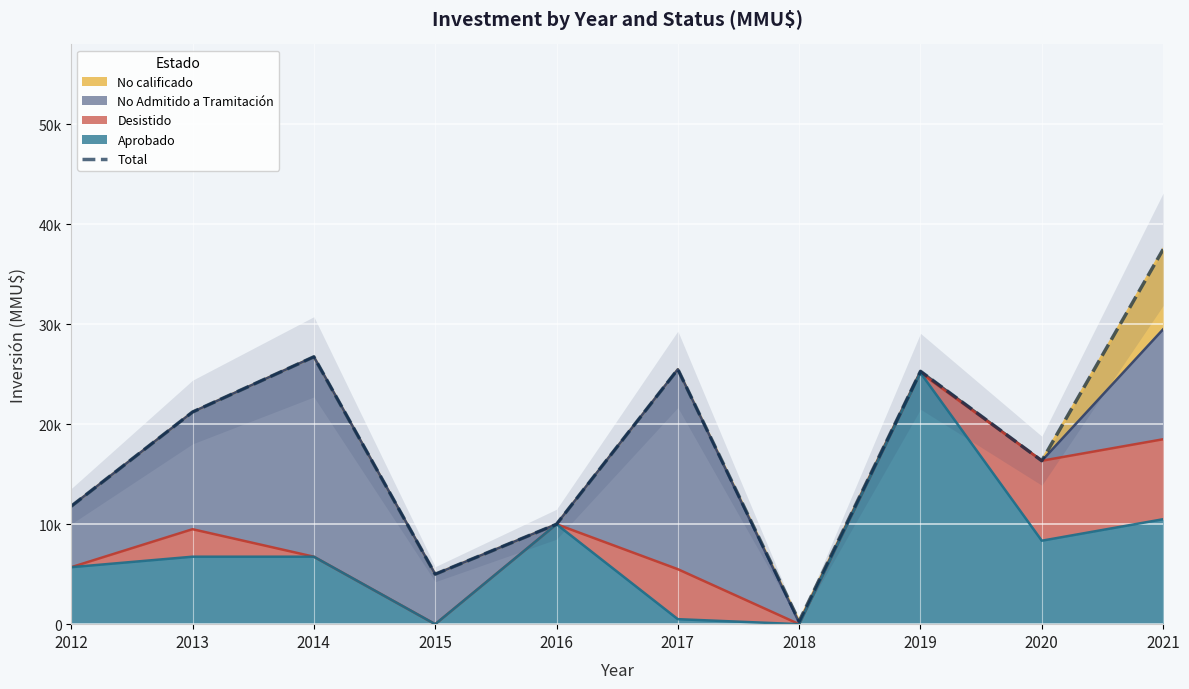

What is the change in value from 2017 to 2020?

-9150